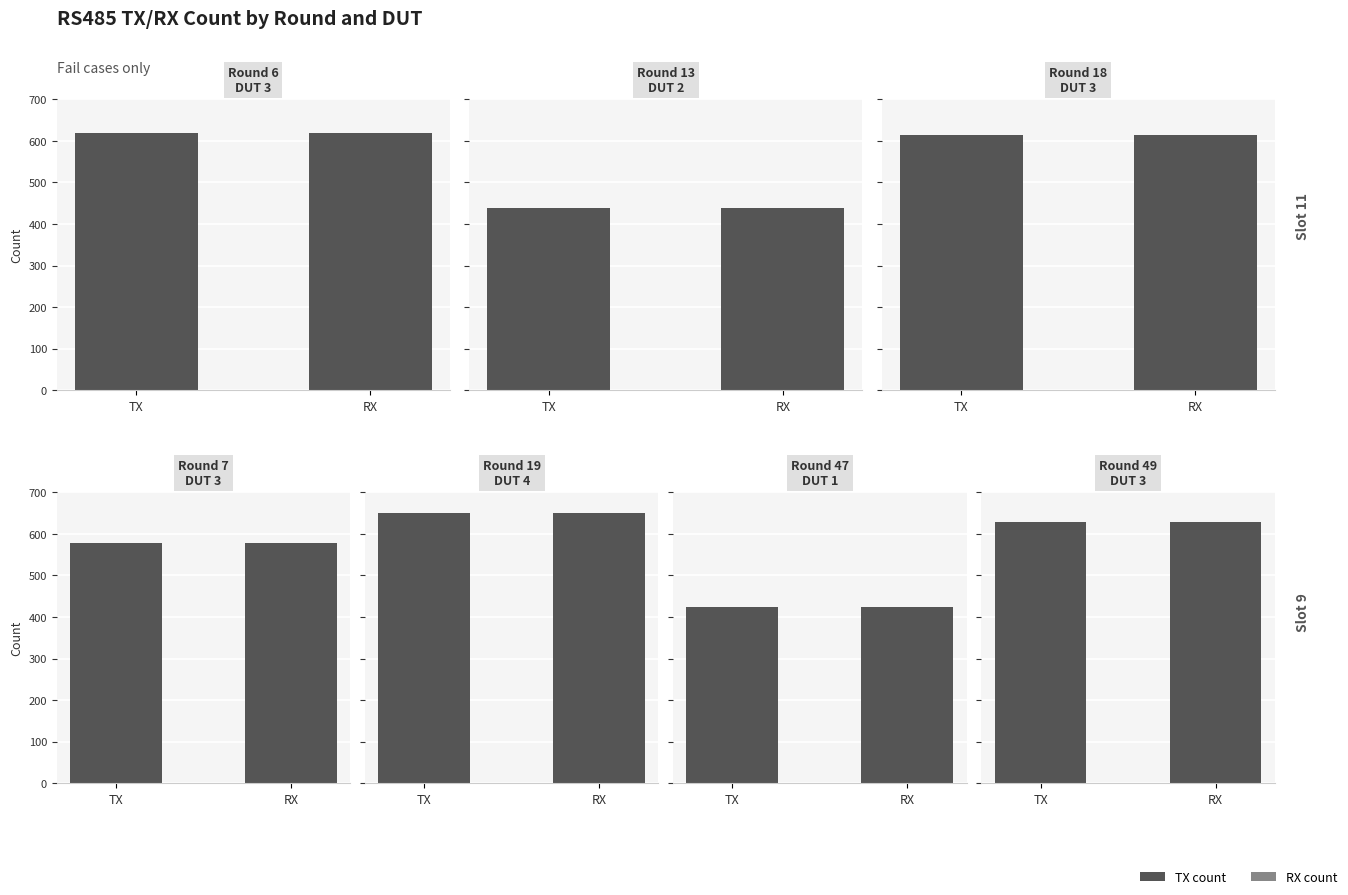

What is the label of the 4th bar from the right?

Round 18
DUT 3